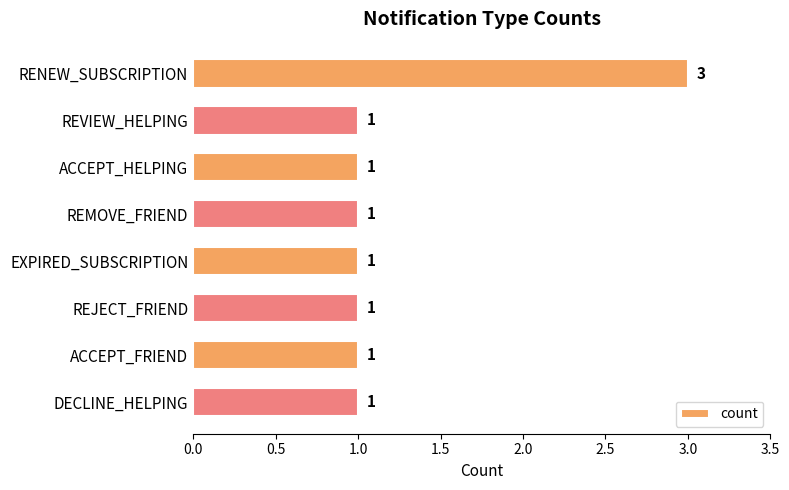

Count the values in the range 1 to 2.

7